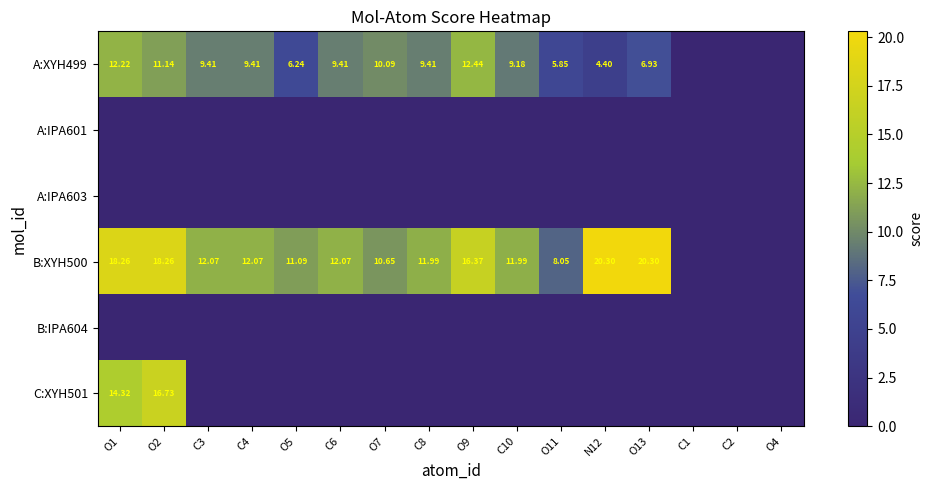

At which label is A:XYH499 closest to 6?

O11